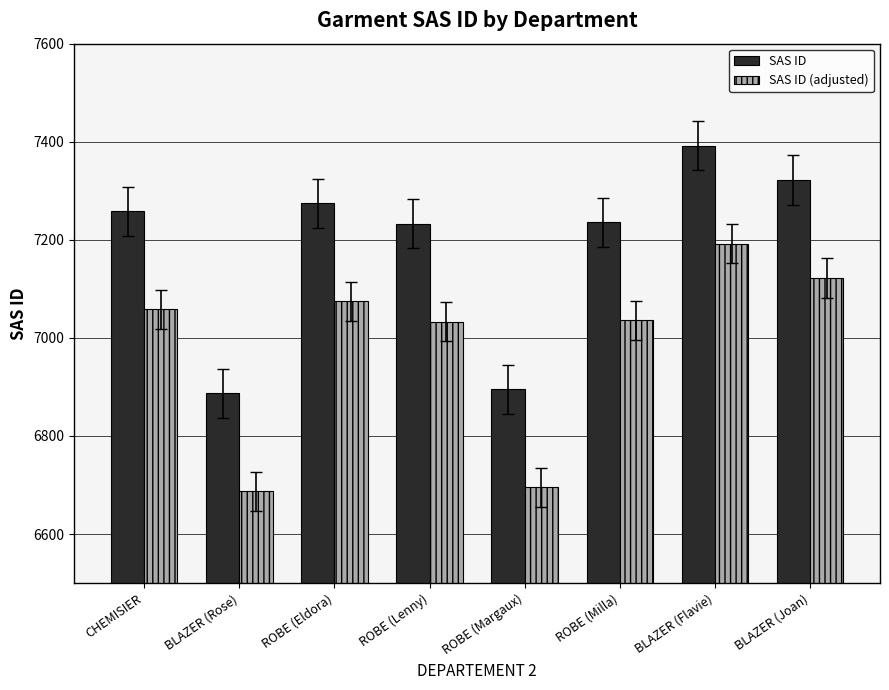

How many categories are shown in the chart?

8